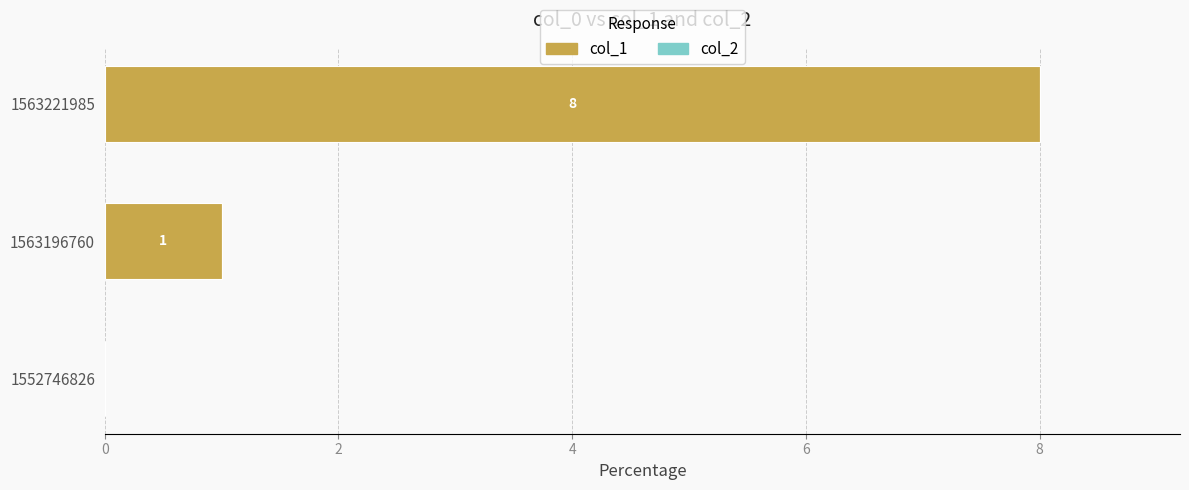

At which category does the chart reach its peak across all series?

1563221985